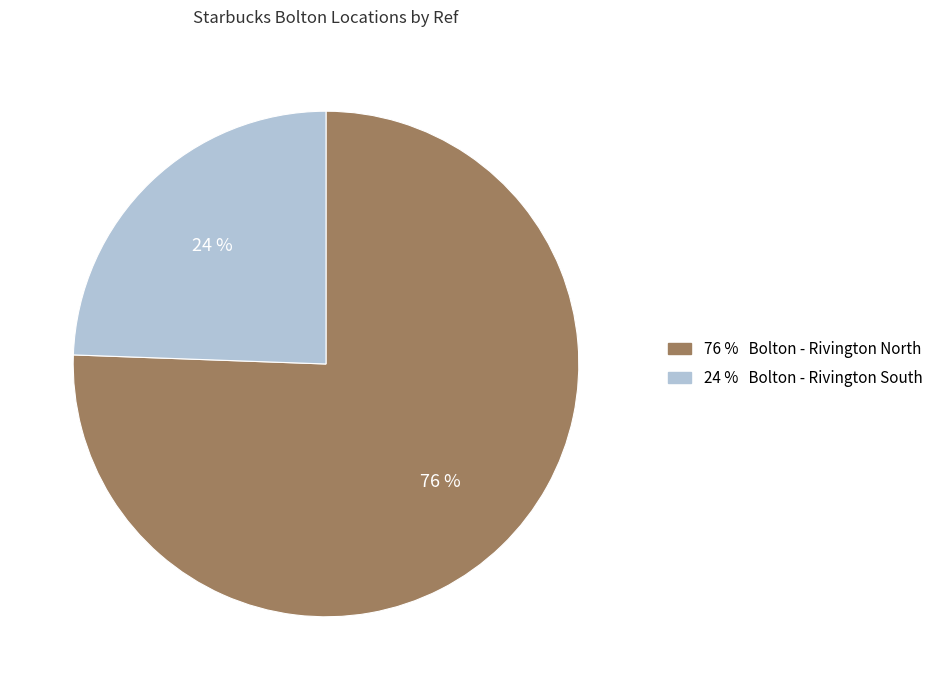

To the nearest percent, what is the average slice percentage?

50%